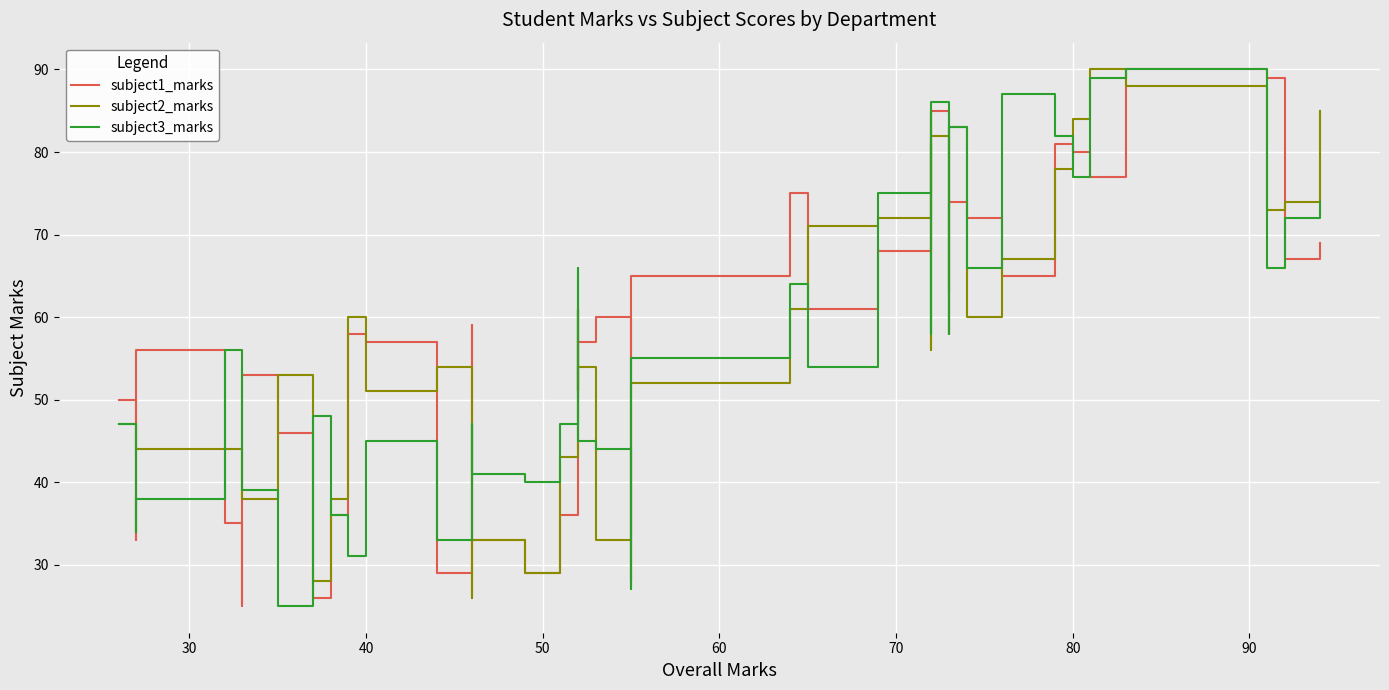

In subject2_marks, how many points are lower than both neighbors (excluding endpoints)?

11